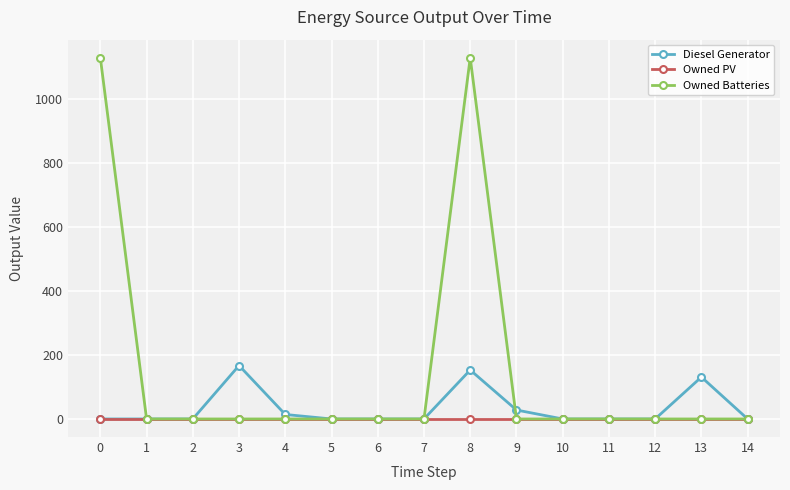

How many lines are shown in the chart?

3